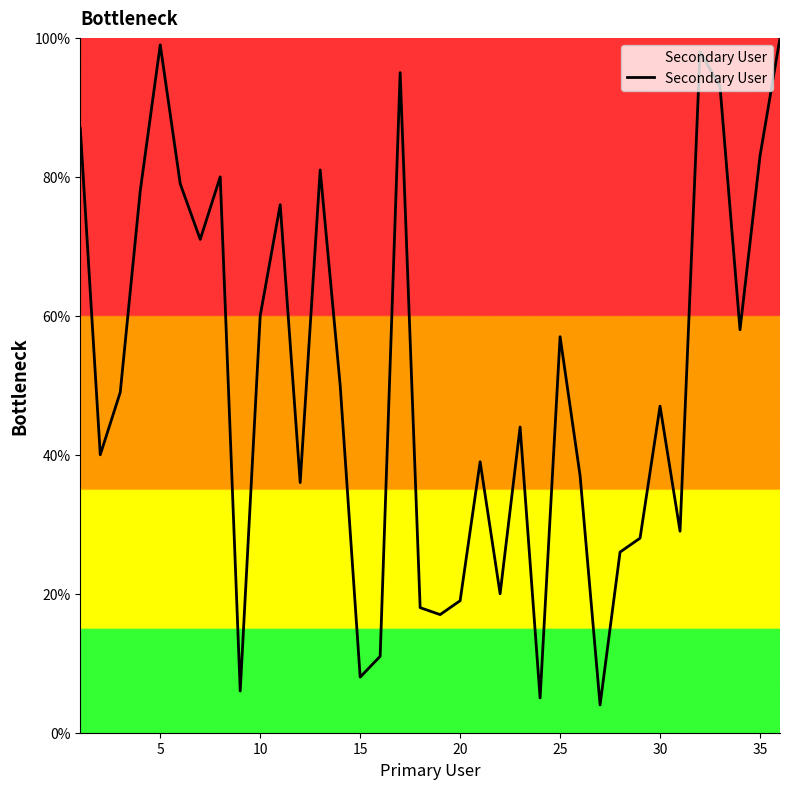

What is the difference between the maximum and minimum values?

96